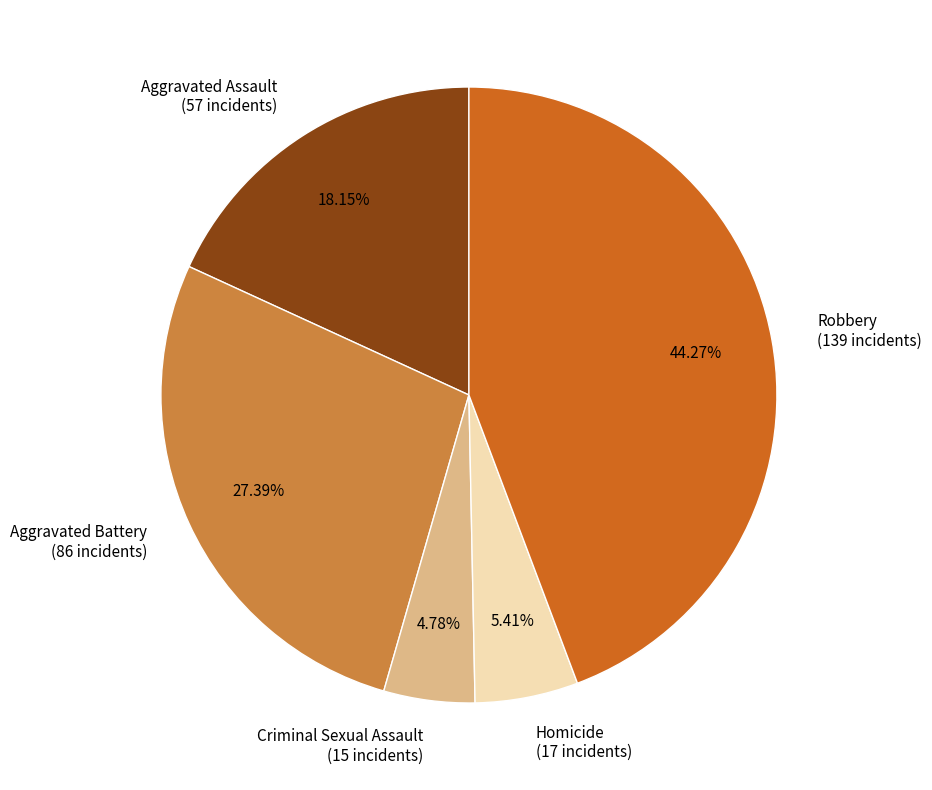

Between Homicide and Aggravated Assault, which is larger?

Aggravated Assault